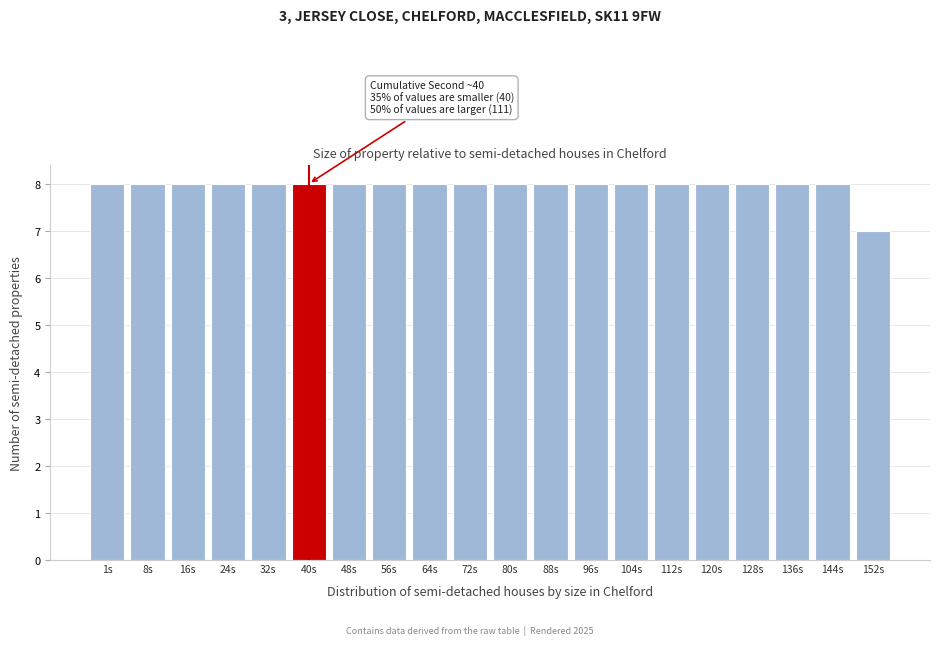

Reading left to right, extract all data points from this chart.

8	8	8	8	8	8	8	8	8	8	8	8	8	8	8	8	8	8	8	7